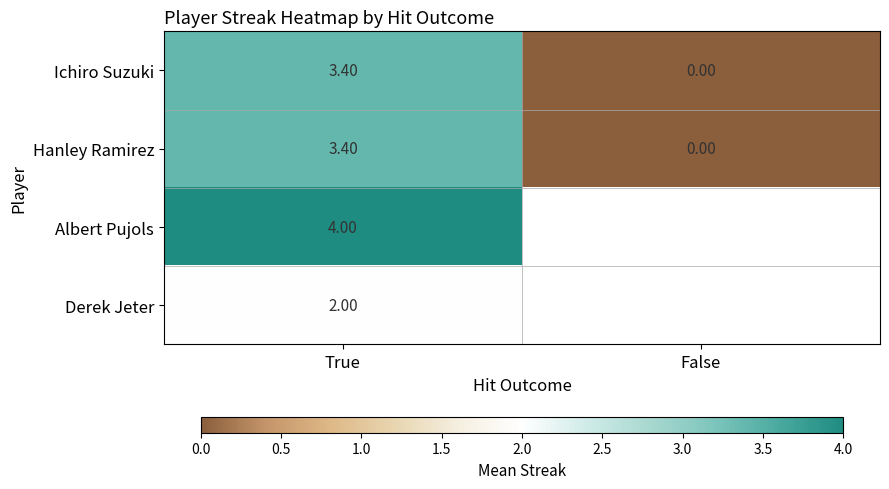

How many data points does each series have?

2